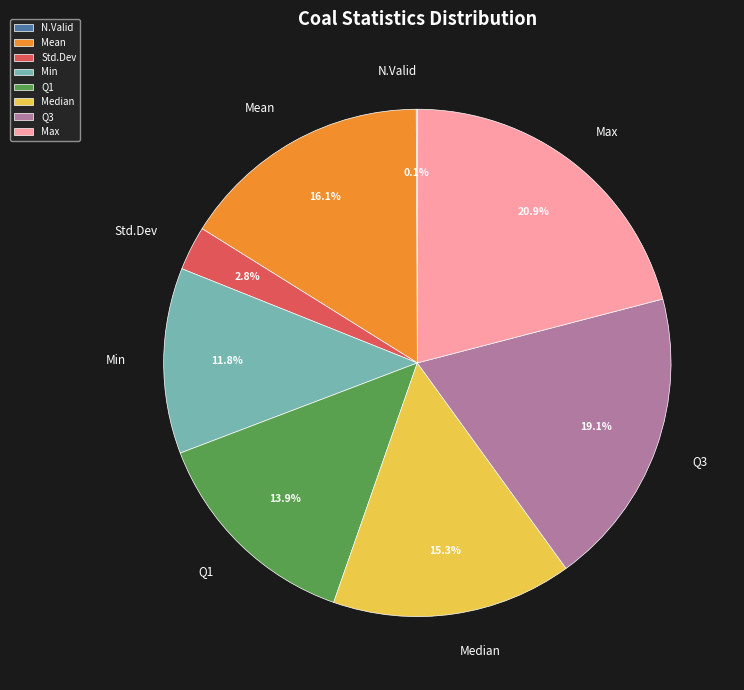

What is the largest slice in the pie chart?

Max